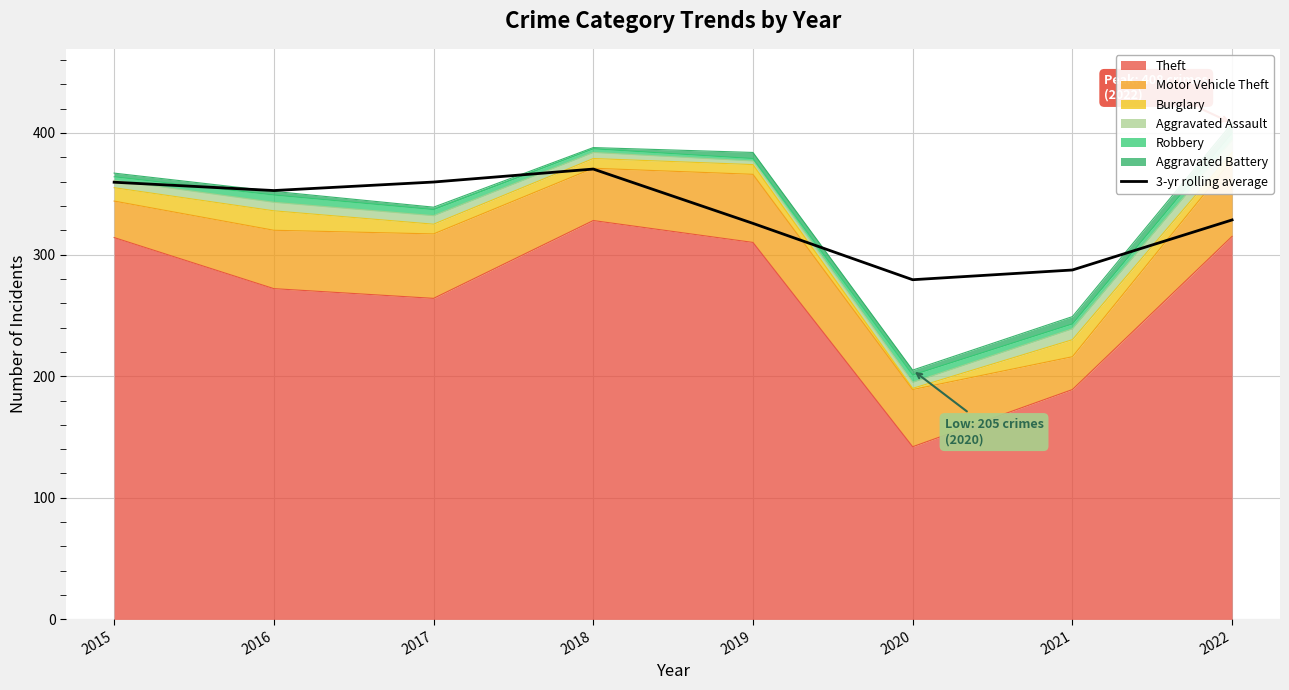

What is the value of the 8th point from the left?

328.5